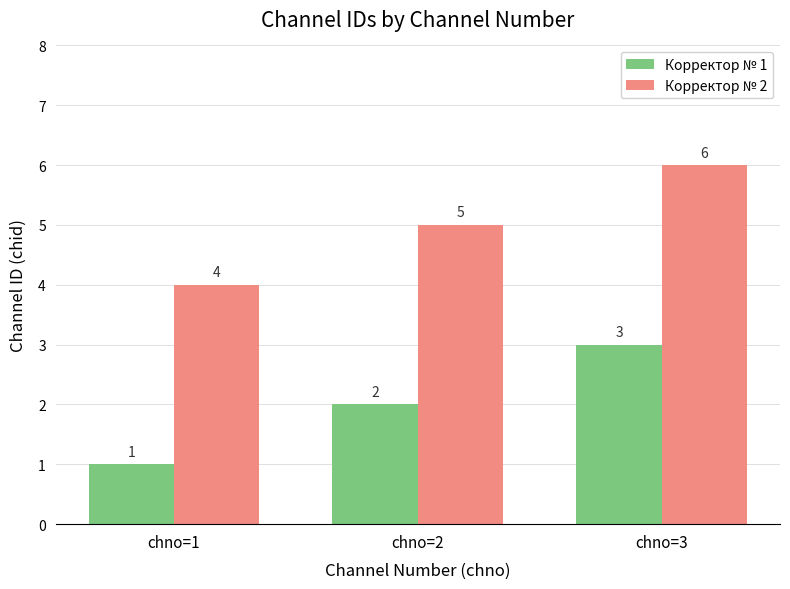

What is the difference between the maximum and second lowest values in the Корректор № 1 series?

1